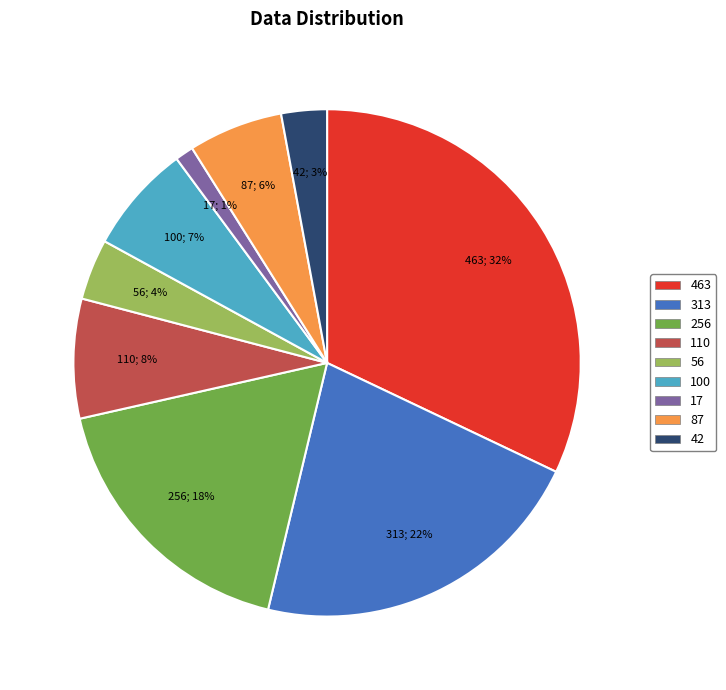

Do 56 and 110 together represent more than half of the pie?

No